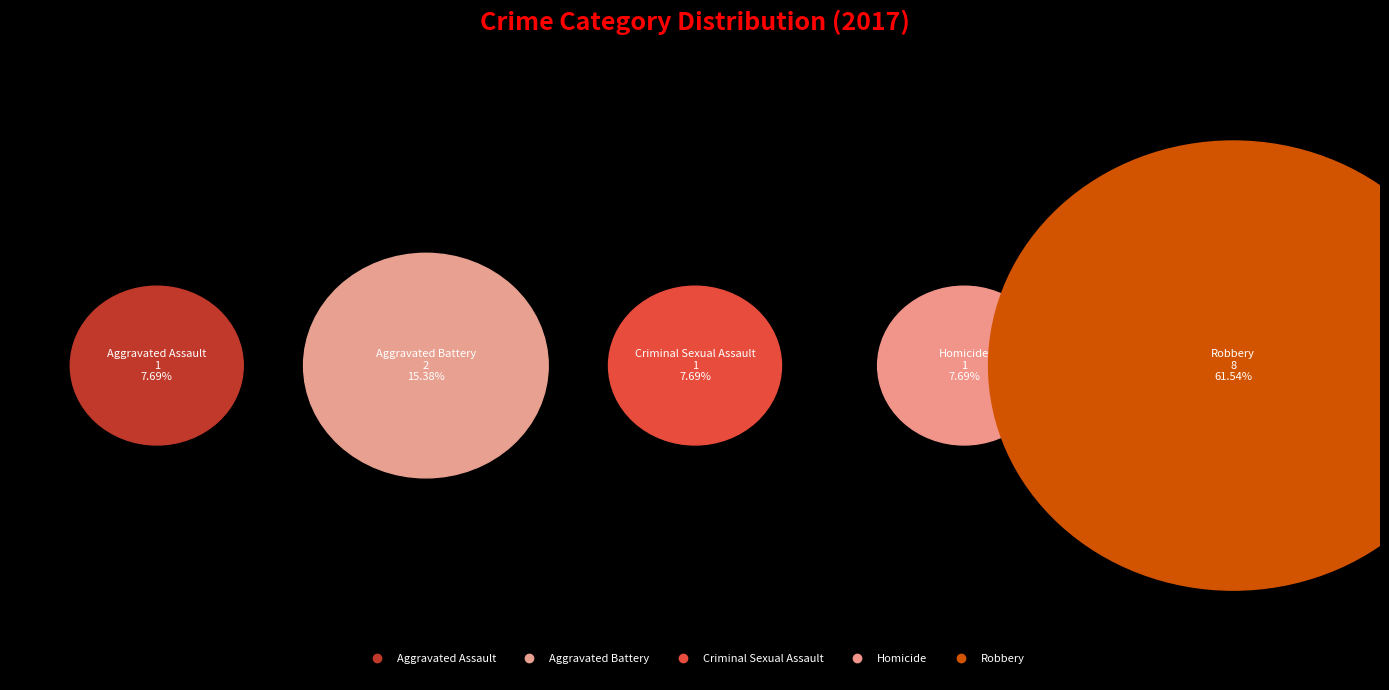

The Homicide slice represents 8% of the pie. True or false?

True